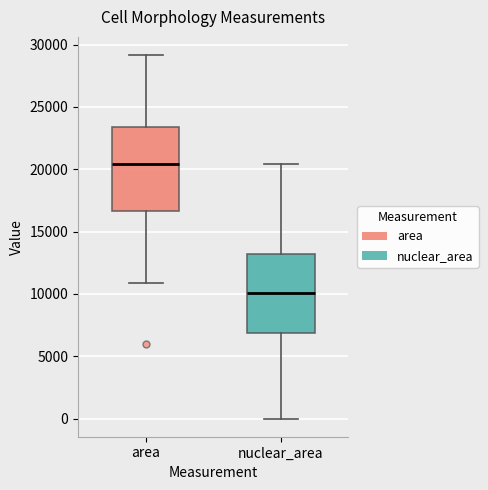

Which box's median line is the highest?

area